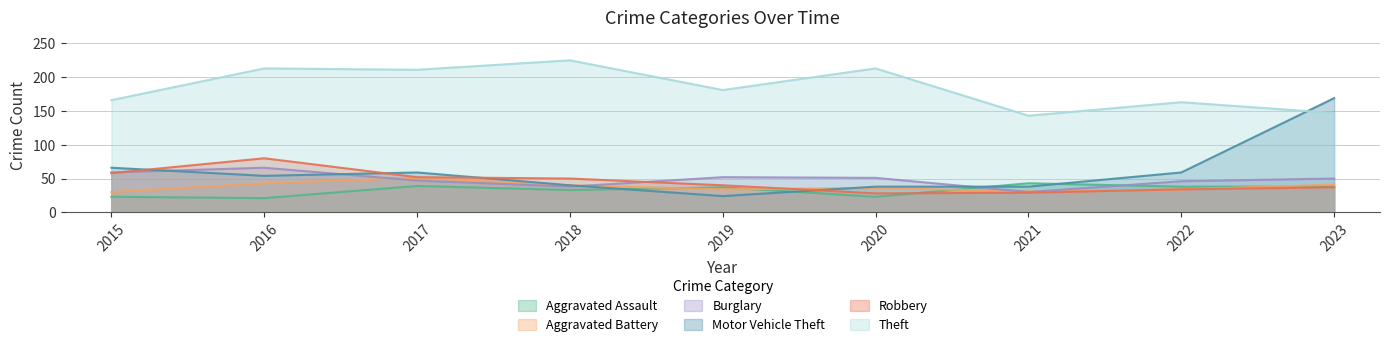

What is the average value of the Aggravated Battery series?

38